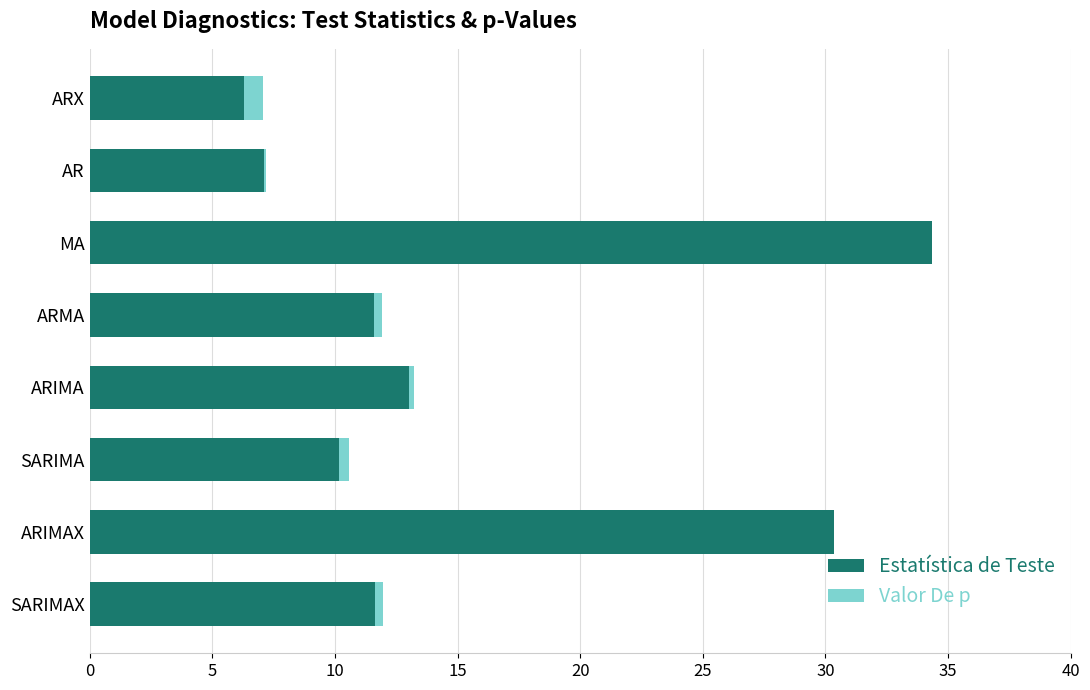

How many categories are shown in the chart?

8